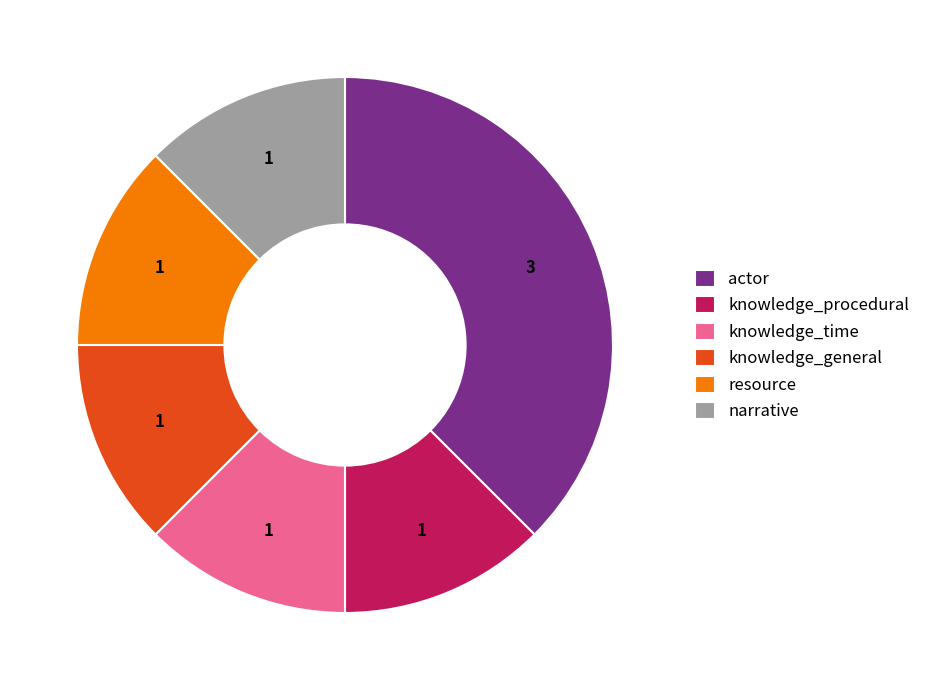

How many slices are in this pie chart?

6